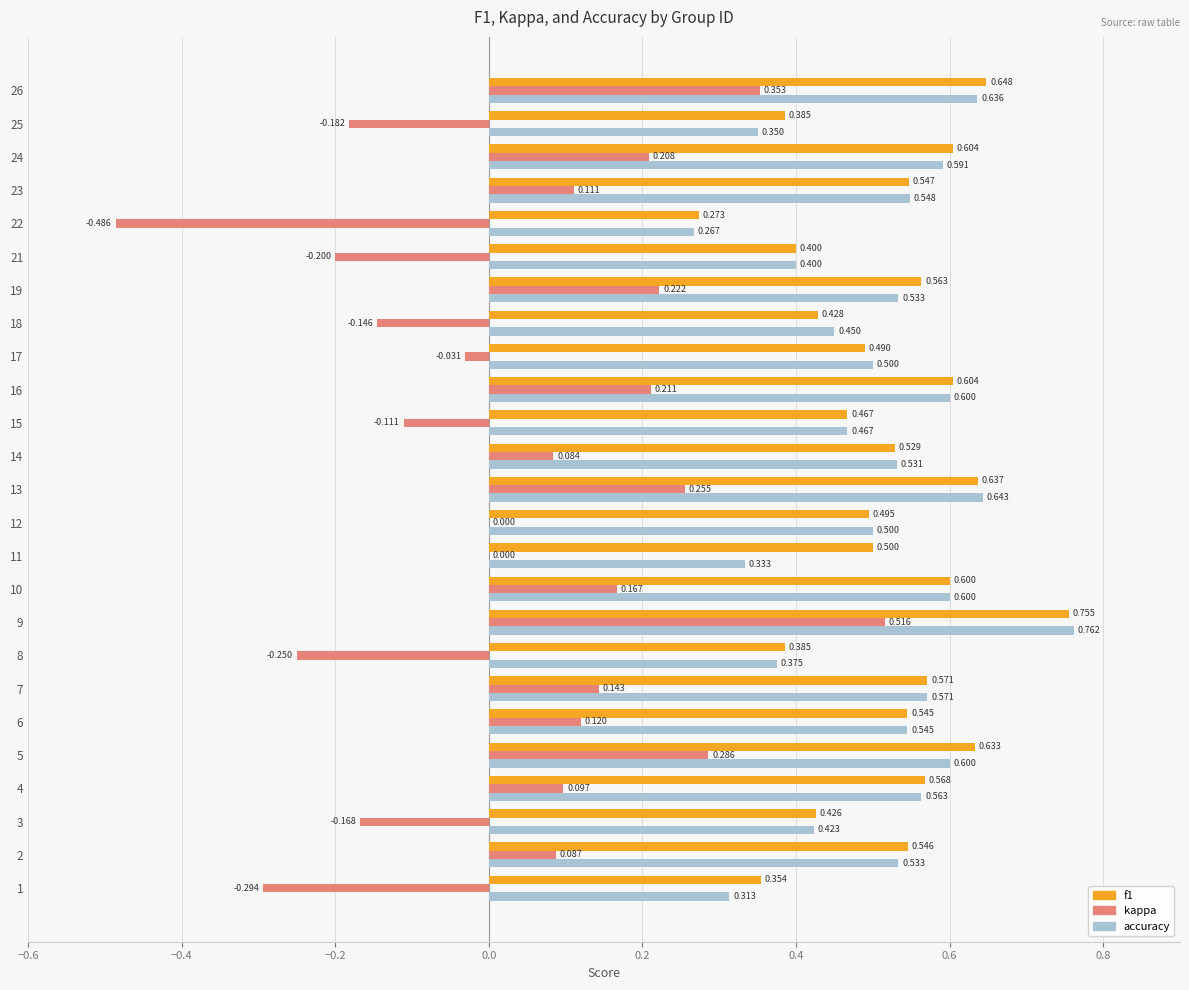

Count the f1 values in the range 0 to 1.

25